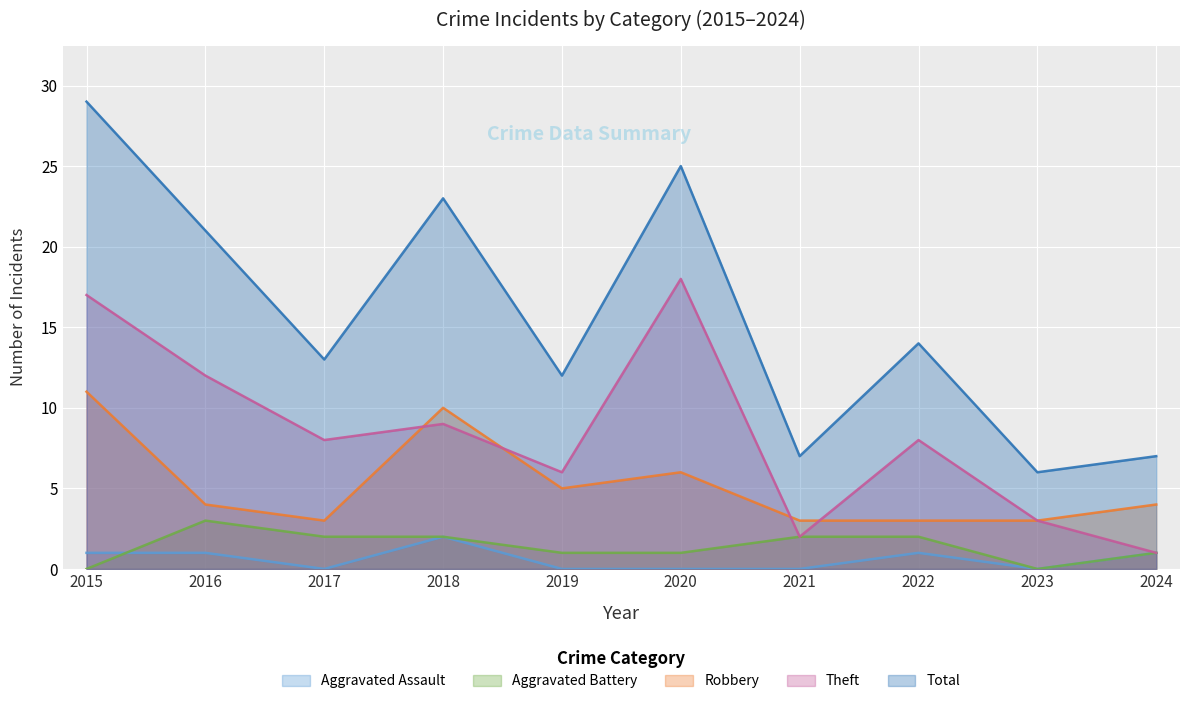

Count the number of categories in the chart.

10